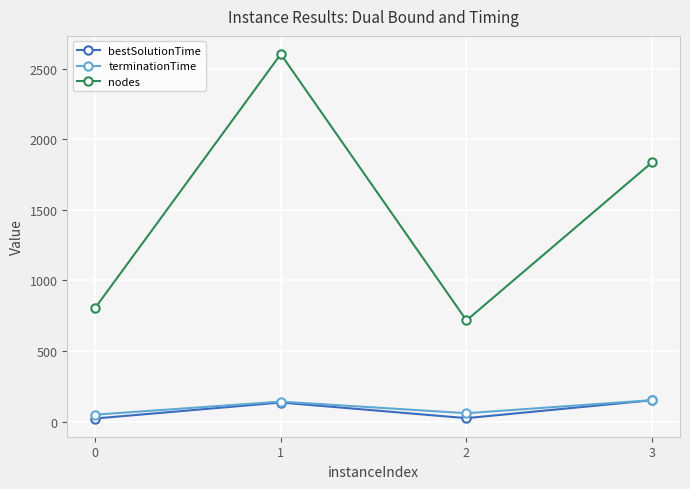

The value of bestSolutionTime at 3 is 151.7. True or false?

True